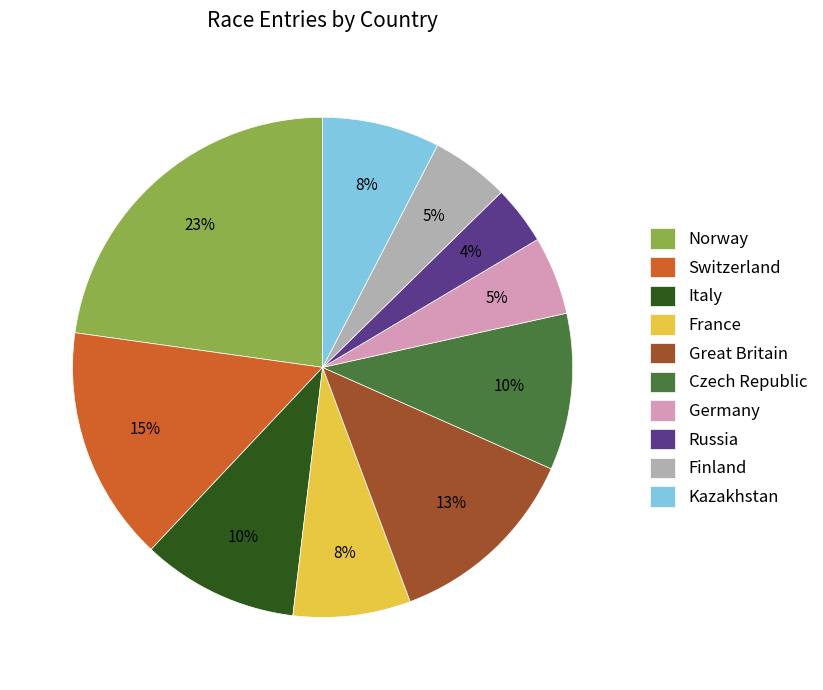

To the nearest percent, what is the difference between the Norway and Czech Republic slice percentages?

13%